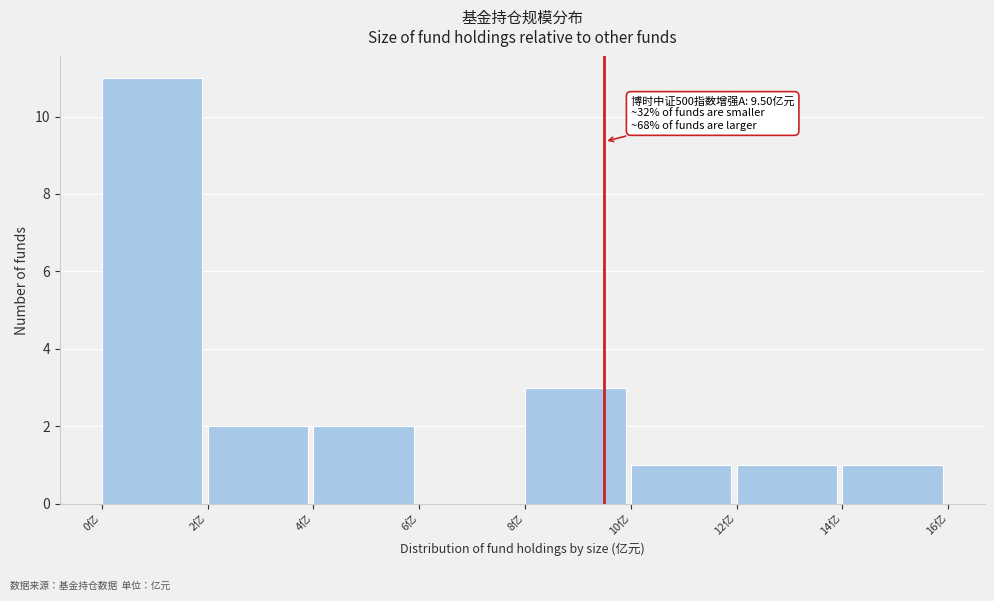

Over which range of the x-axis is the bar tallest?

0 to 2